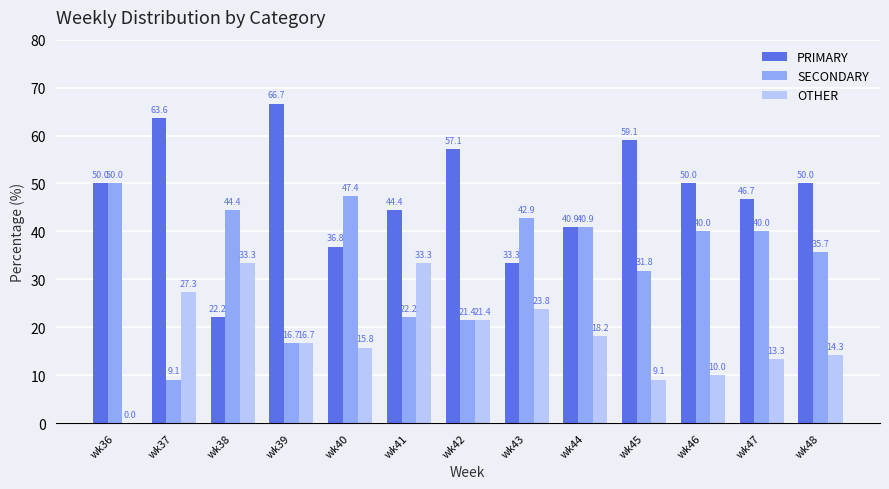

Are the bars horizontal?

No